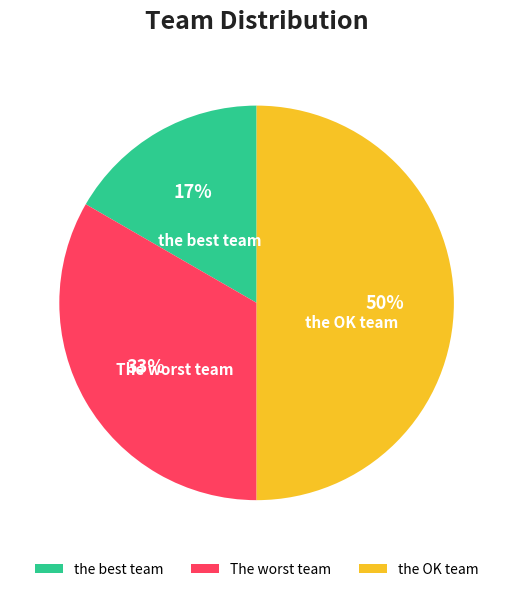

To the nearest percent, what is the difference between the largest and smallest slice percentages?

33%